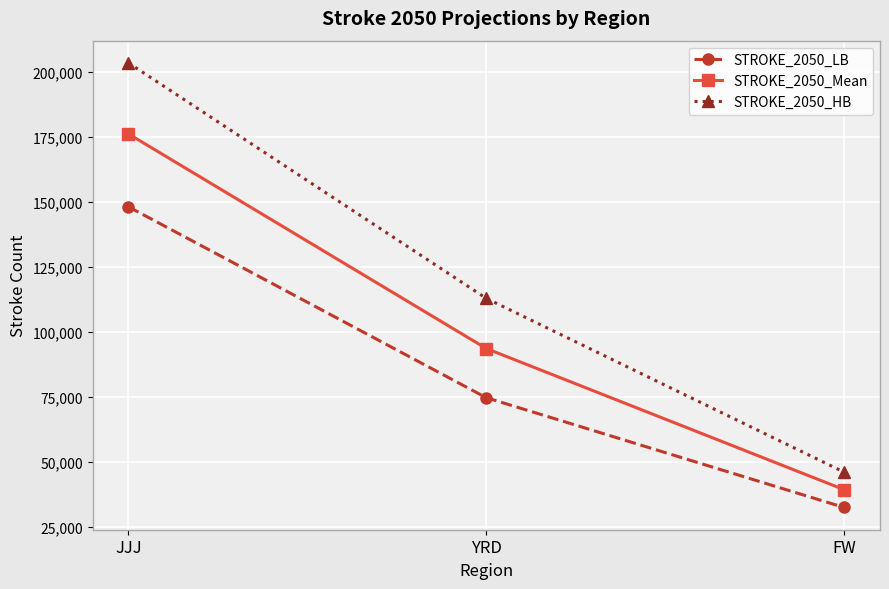

Reading left to right, extract all data points from this chart.

STROKE_2050_LB: 148127	74667	32431
STROKE_2050_Mean: 176177	93589	39275
STROKE_2050_HB: 203493	112887	46010